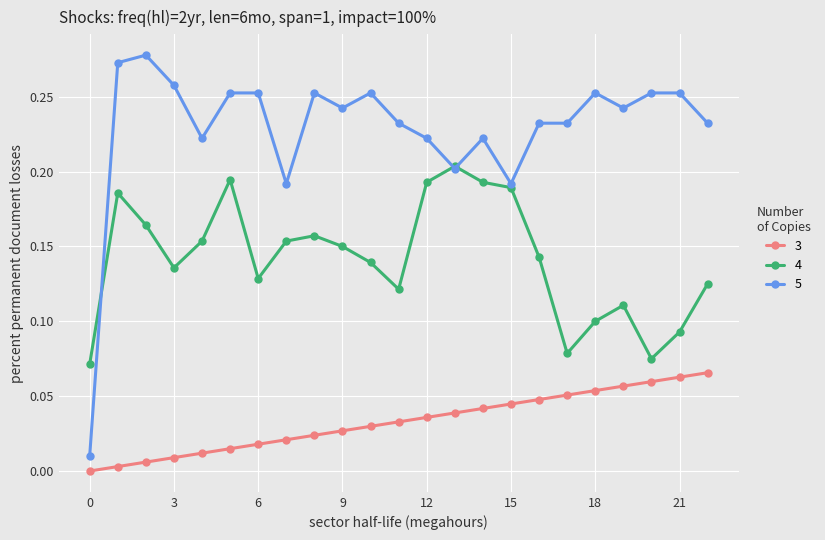

True or false: 3 and 4 intersect in this chart.

False